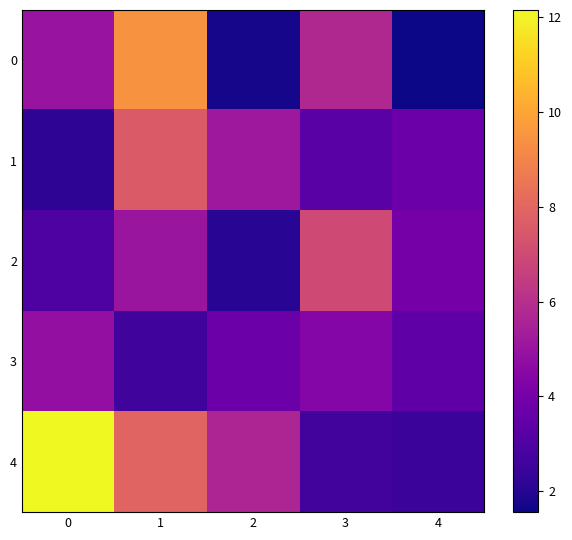

What is the greatest value displayed?

12.2